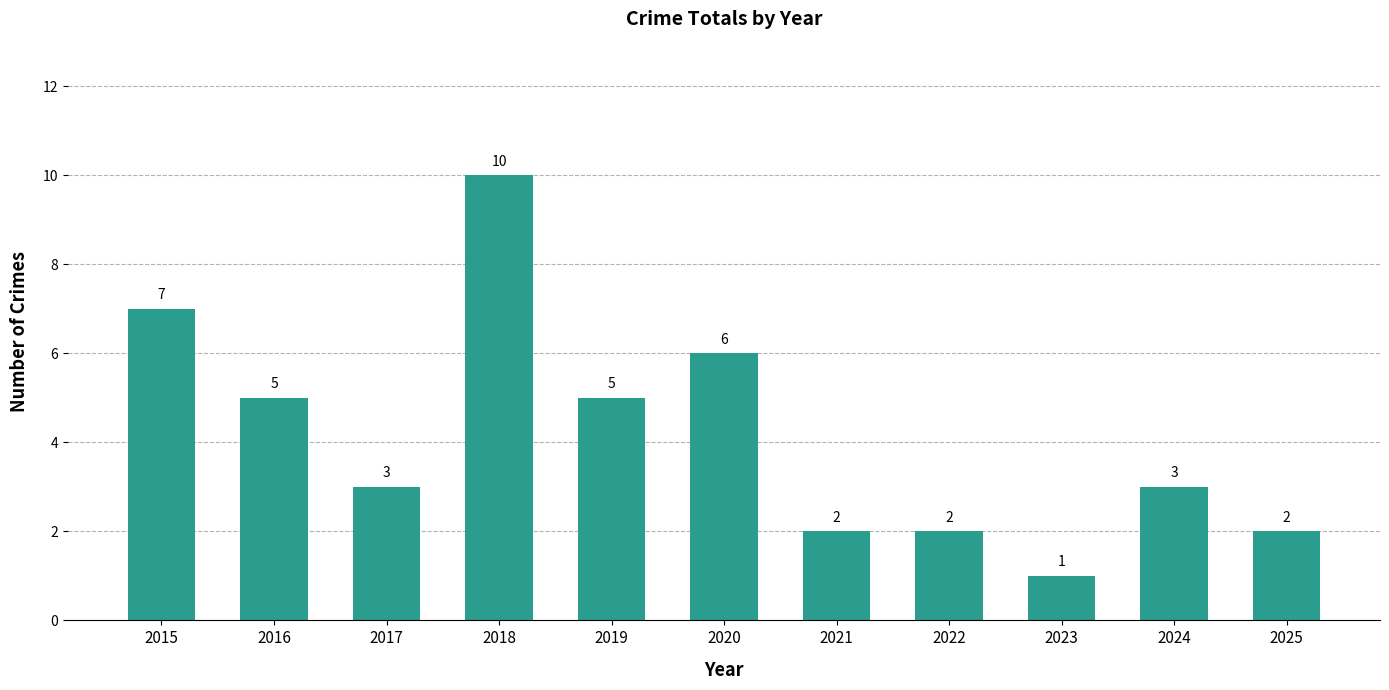

Count the number of categories in the chart.

11